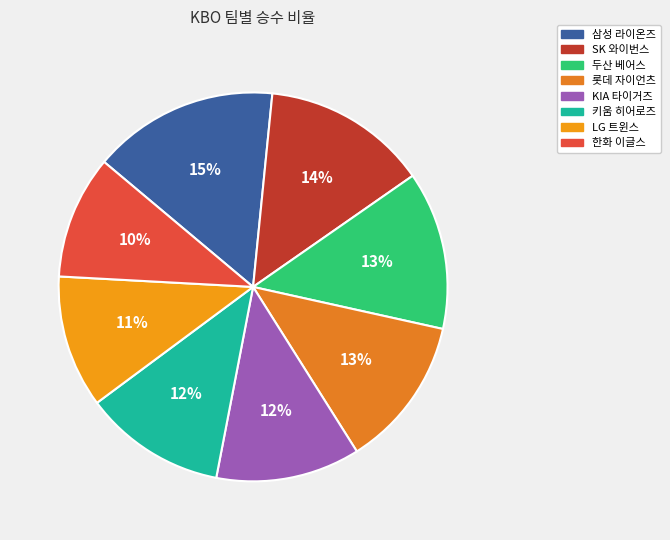

Which slice is the largest?

삼성 라이온즈